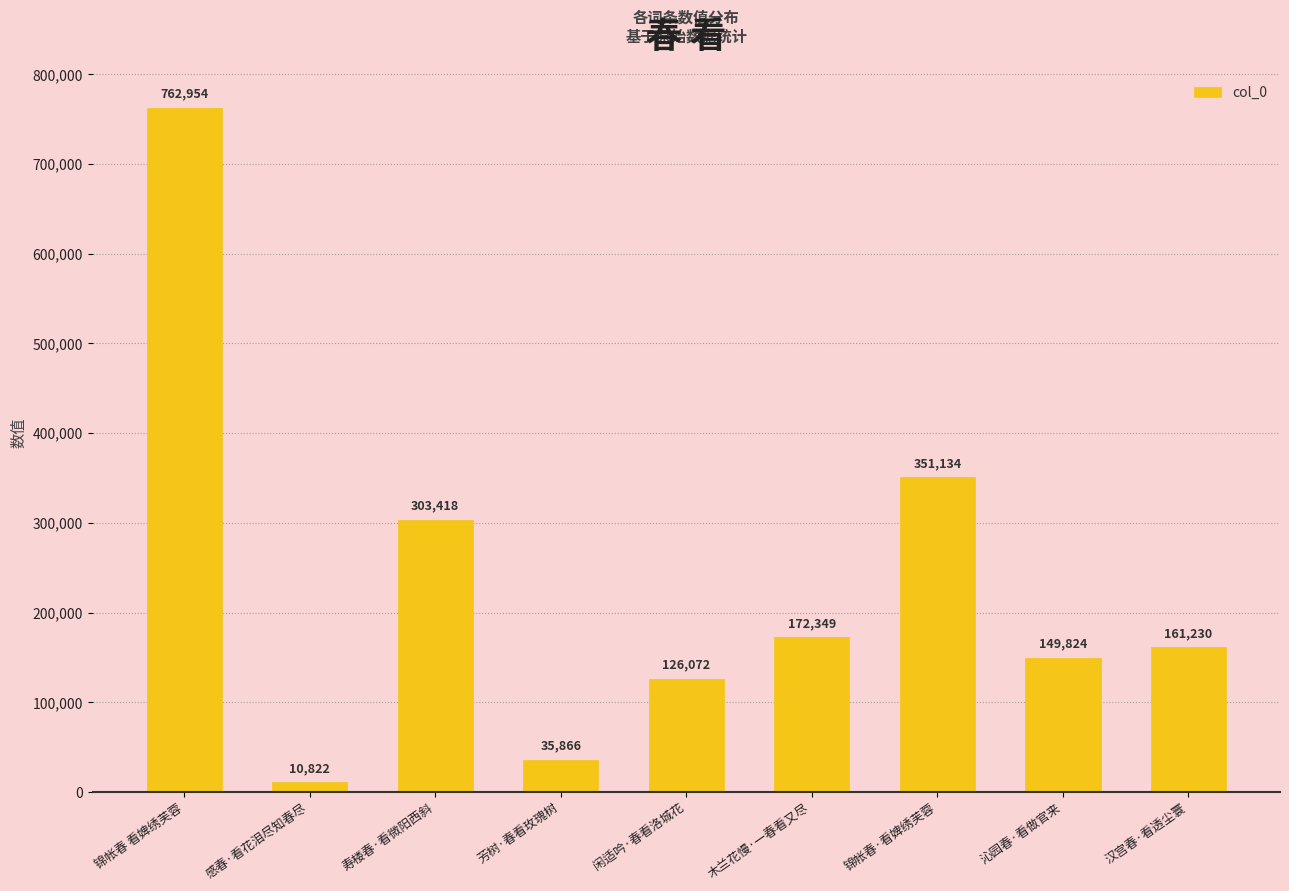

How many distinct data groups are displayed?

1